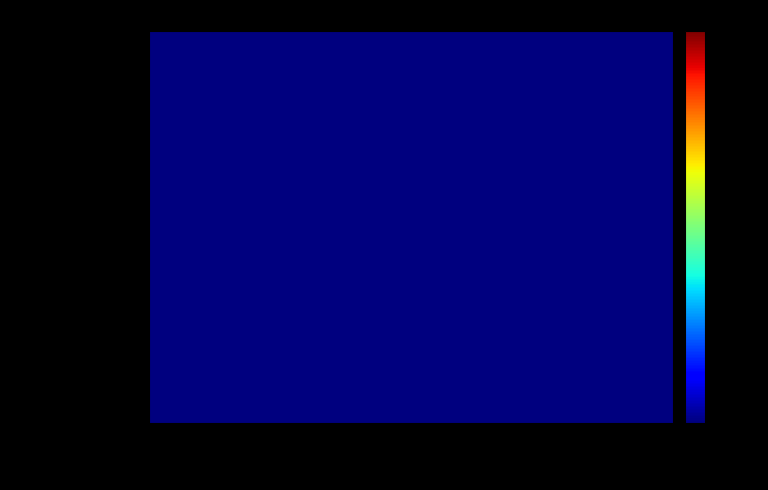

Rank the series by their maximum value, from highest to lowest.

国内首款eSIM手机! iPh..., 苹果"史上最薄"iPhone ..., 苹果官网:iPhone Air...